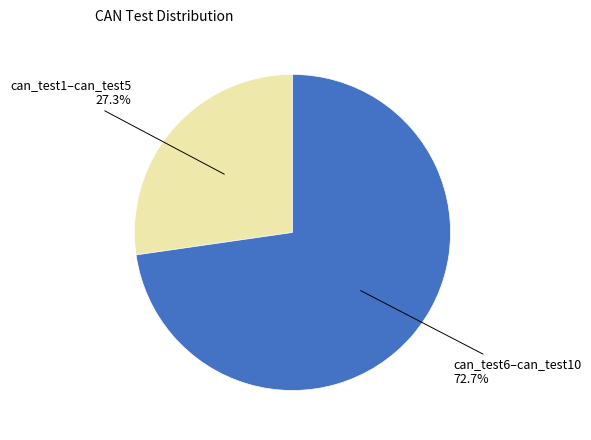

Is there a majority slice in this chart?

Yes